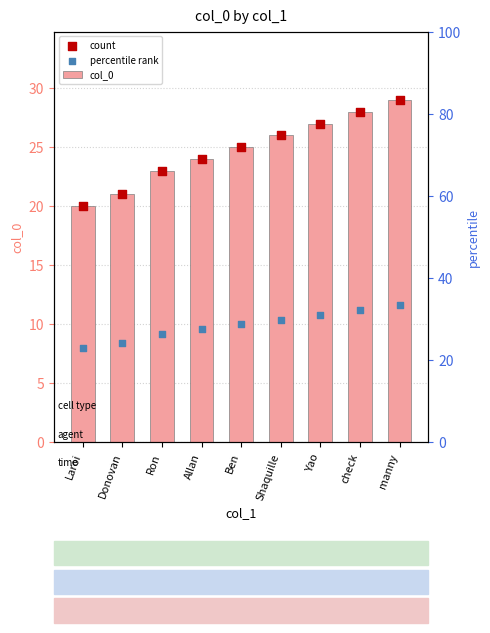

Which series contains the lowest Y value?

percentile rank